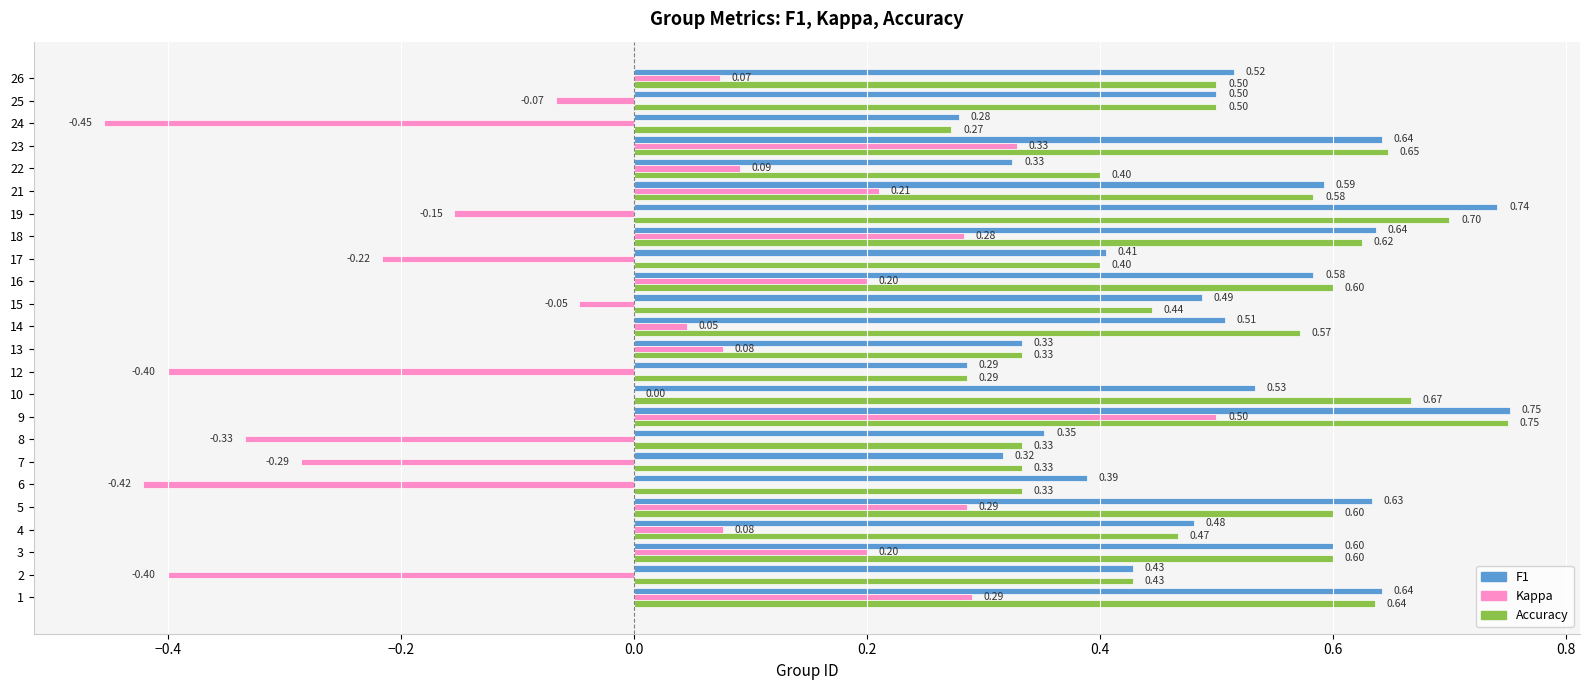

What is the total value across all series at 3?

1.4